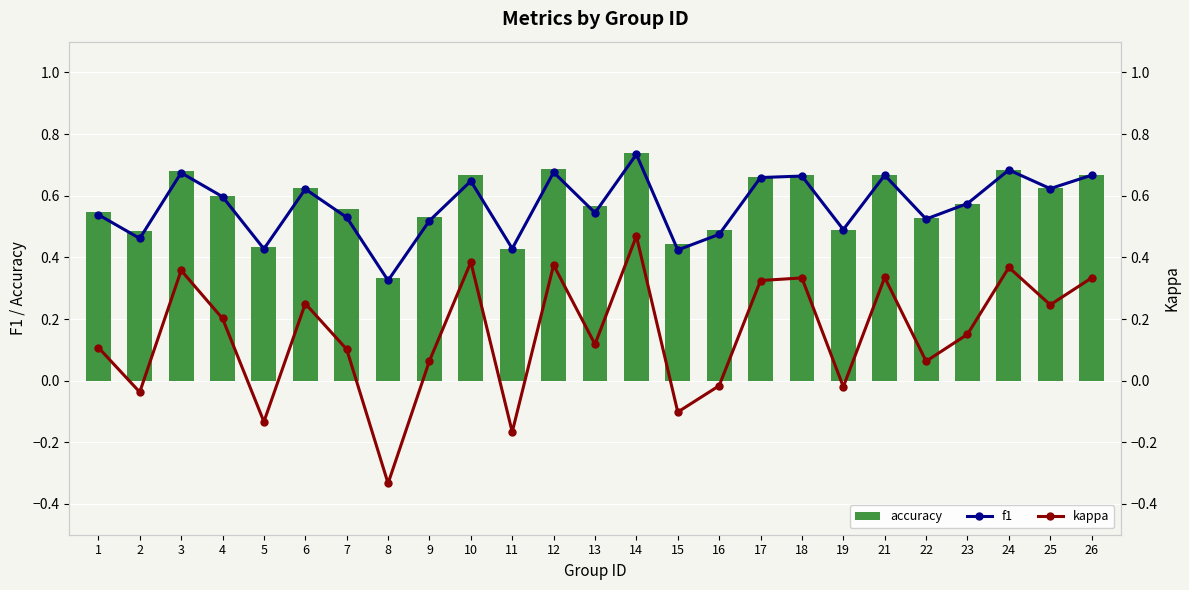

Rank the series at 10 from lowest to highest value.

kappa, f1, accuracy